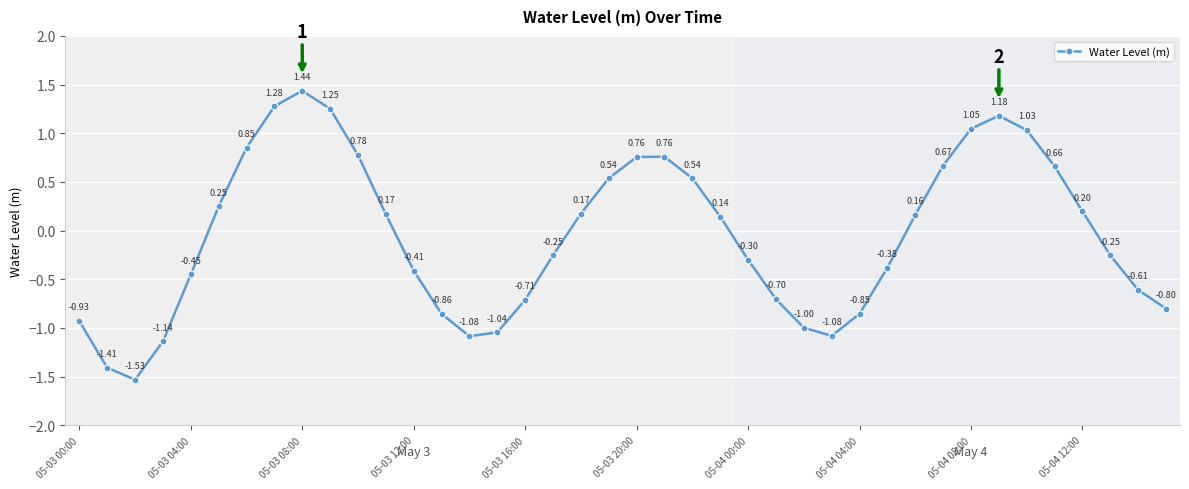

What is the difference between the maximum and minimum values?

3.0